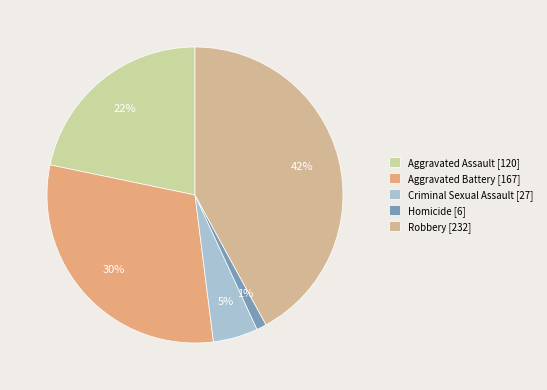

Which slice is the largest?

Robbery